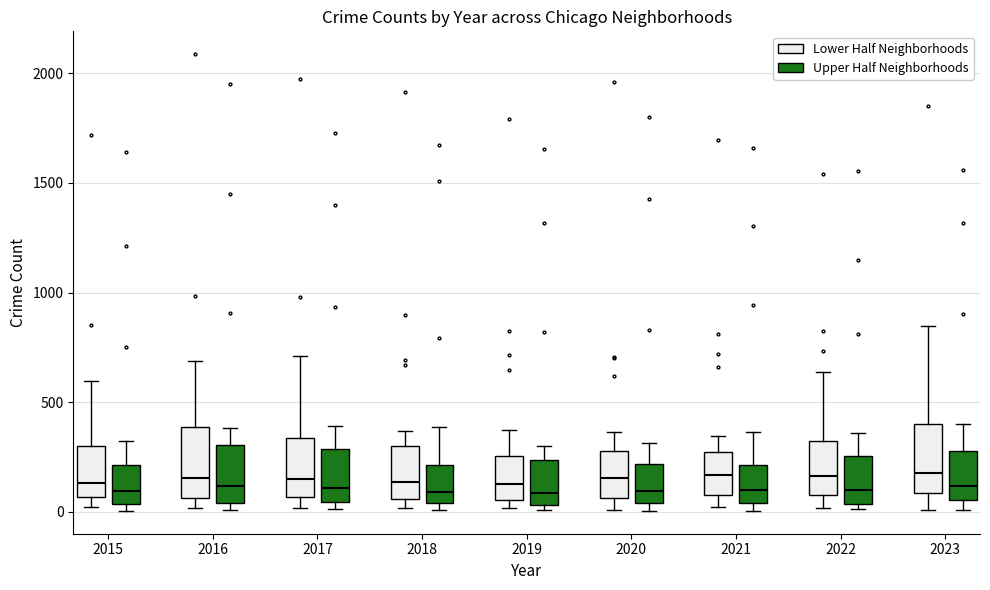

Reading left to right, transcribe this box plot: for each box, give where its median line is, the range the box spans, and where its two whiskers end, as read against the y-axis. The values are not printed on the chart, so give them approximately, as read against the axis.

2015 (Lower Half Neighborhoods): median 150, box 50 to 300, whiskers 0 to 600
2015 (Upper Half Neighborhoods): median 100, box 50 to 200, whiskers 0 to 300
2016 (Lower Half Neighborhoods): median 150, box 50 to 400, whiskers 0 to 700
2016 (Upper Half Neighborhoods): median 100, box 50 to 300, whiskers 0 to 400
2017 (Lower Half Neighborhoods): median 150, box 50 to 350, whiskers 0 to 700
2017 (Upper Half Neighborhoods): median 100, box 50 to 300, whiskers 0 to 400
2018 (Lower Half Neighborhoods): median 150, box 50 to 300, whiskers 0 to 350
2018 (Upper Half Neighborhoods): median 100, box 50 to 200, whiskers 0 to 400
2019 (Lower Half Neighborhoods): median 150, box 50 to 250, whiskers 0 to 400
2019 (Upper Half Neighborhoods): median 100, box 50 to 250, whiskers 0 to 300
2020 (Lower Half Neighborhoods): median 150, box 50 to 300, whiskers 0 to 350
2020 (Upper Half Neighborhoods): median 100, box 50 to 200, whiskers 0 to 300
2021 (Lower Half Neighborhoods): median 150, box 100 to 250, whiskers 0 to 350
2021 (Upper Half Neighborhoods): median 100, box 50 to 200, whiskers 0 to 350
2022 (Lower Half Neighborhoods): median 150, box 100 to 300, whiskers 0 to 650
2022 (Upper Half Neighborhoods): median 100, box 50 to 250, whiskers 0 to 350
2023 (Lower Half Neighborhoods): median 200, box 100 to 400, whiskers 0 to 850
2023 (Upper Half Neighborhoods): median 100, box 50 to 300, whiskers 0 to 400